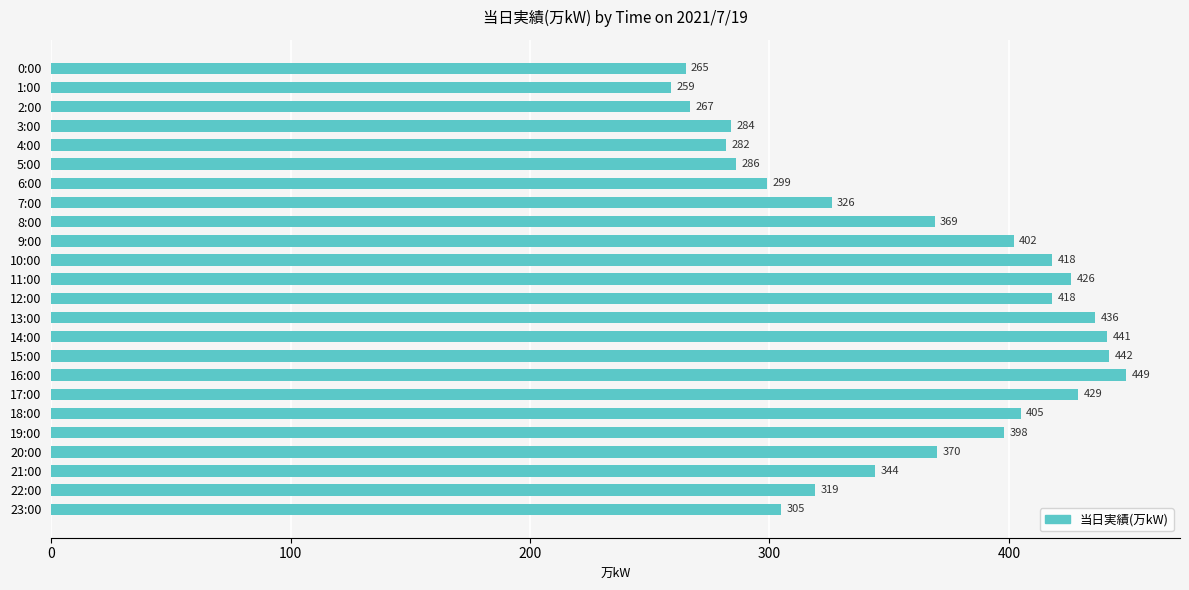

Between 22:00 and 18:00, which is larger?

18:00